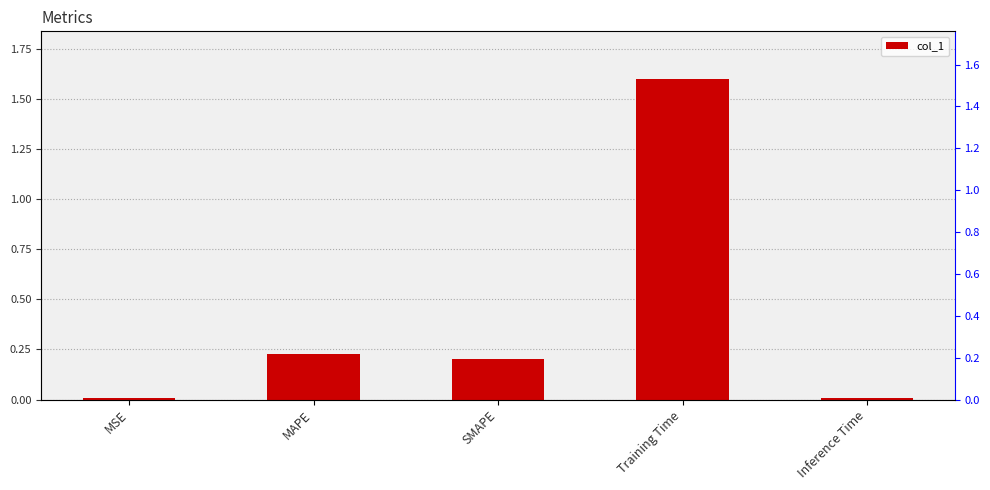

What is the approximate value at SMAPE?

0.2